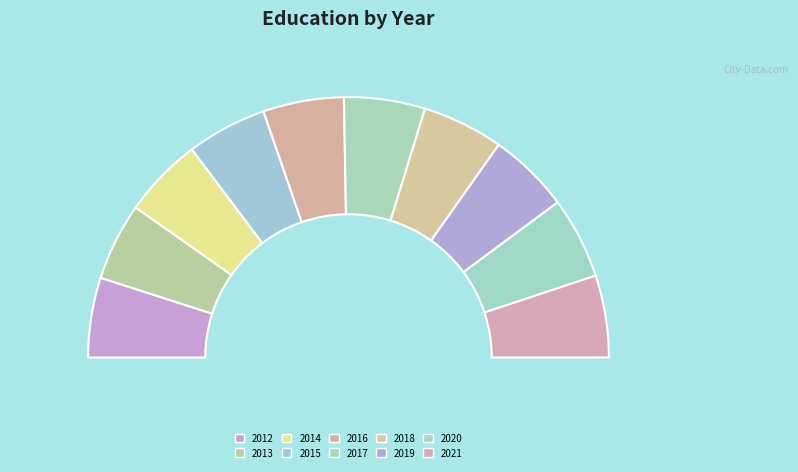

Does 2014 account for over 50% of the chart?

No